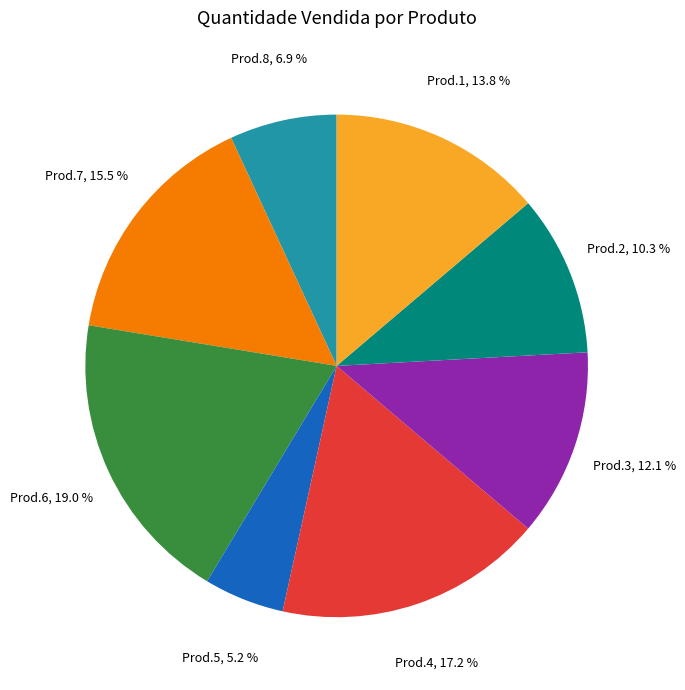

To the nearest percent, what is the average slice percentage?

12%